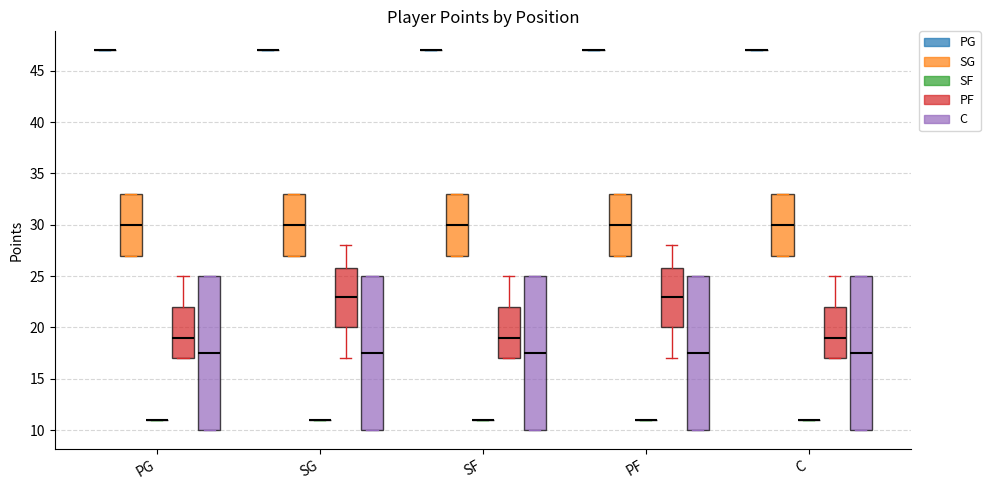

Where does the median line of the box for SG (SG) sit on the y-axis? The values are not printed on the chart, so give them approximately, as read against the axis.

30.0